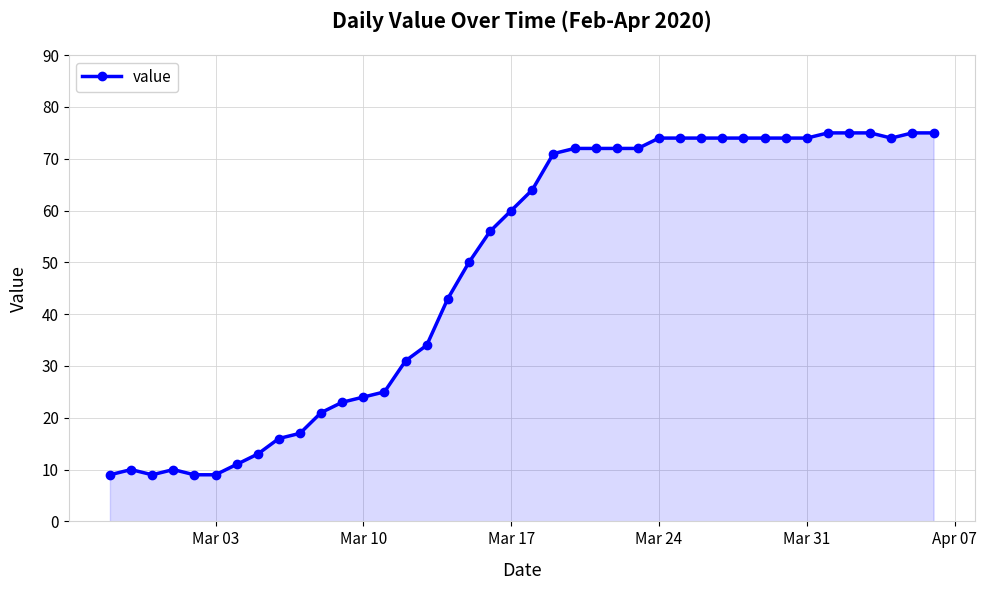

What is the smallest value displayed?

9